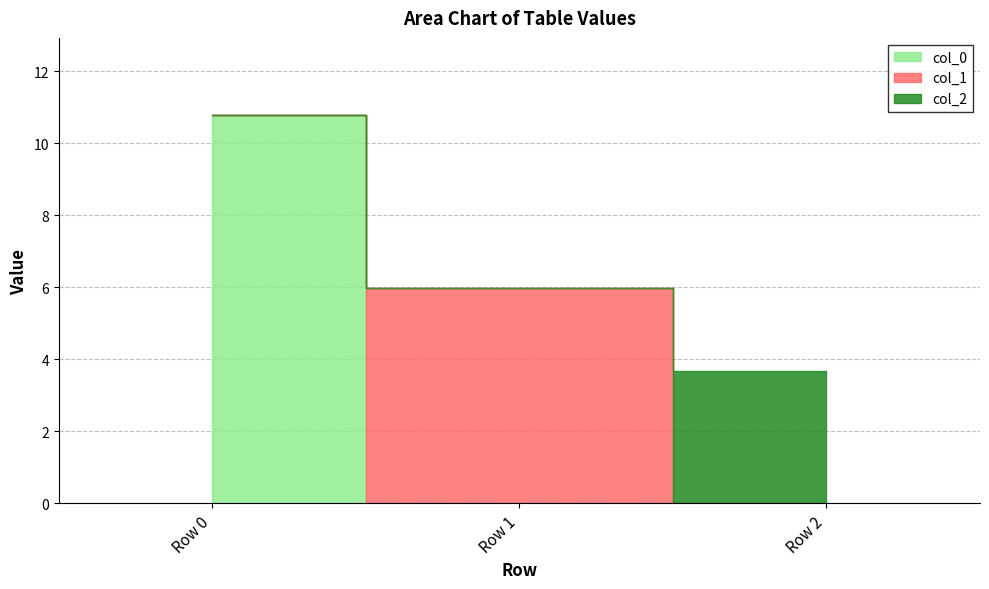

What is the difference between the highest and lowest values at Row 1?

6.0